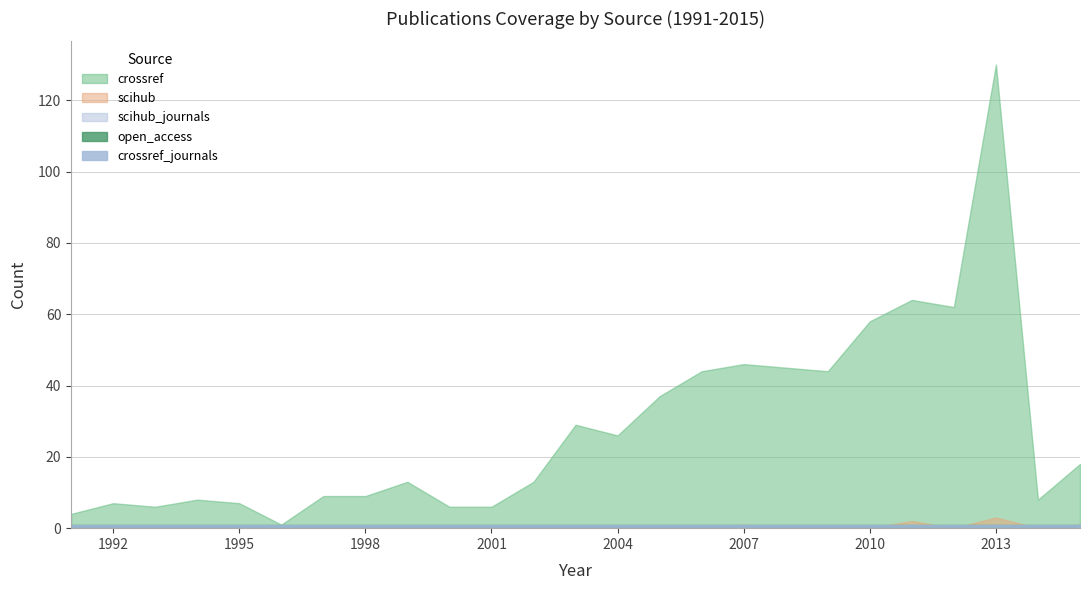

What is the sum of all crossref_journals values?

25